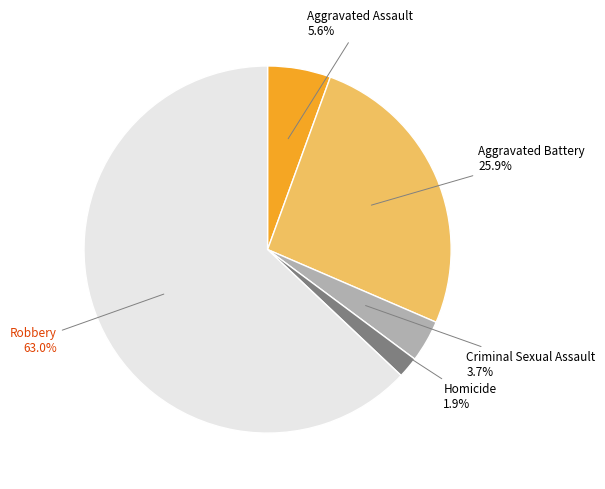

Which slice is the largest?

Robbery